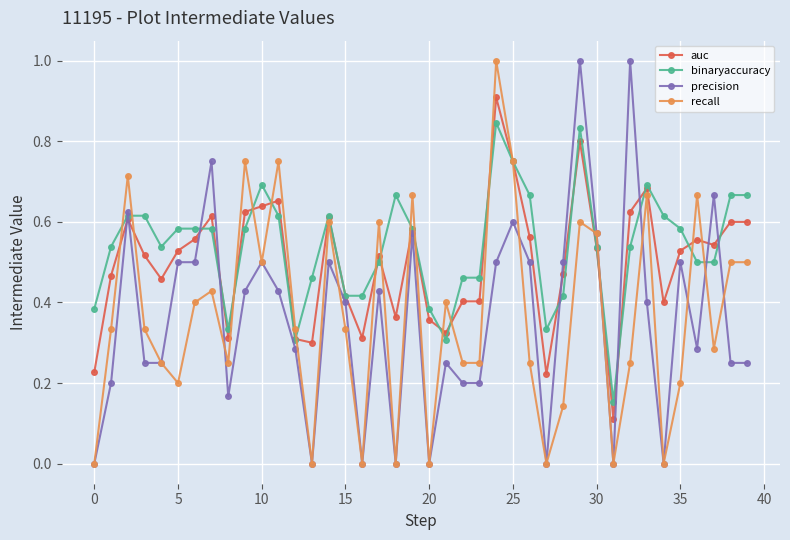

Which series ends up on top after the final intersection of precision and auc?

auc